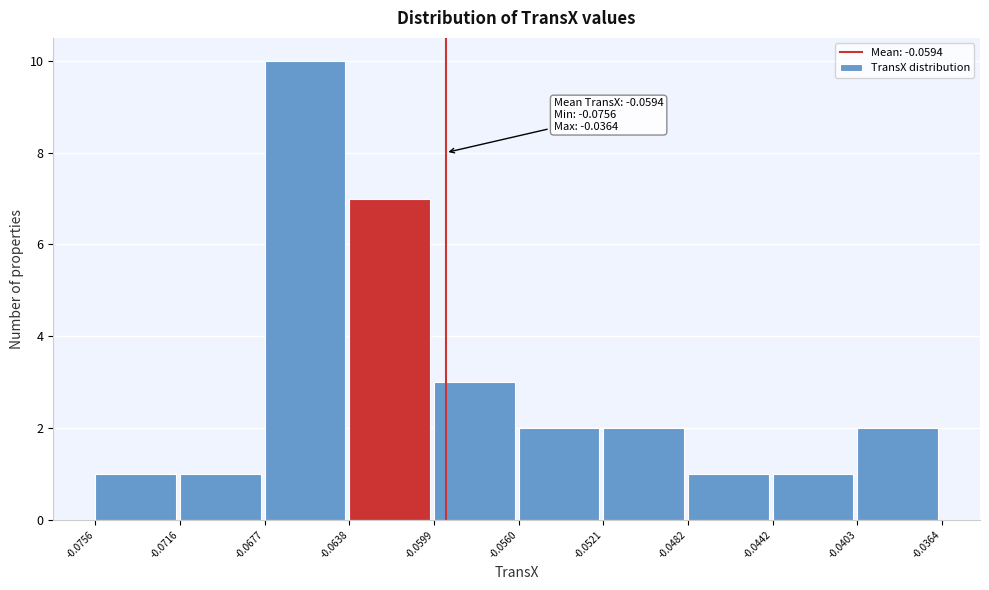

Over which range of the x-axis is the bar tallest?

-0.0677 to -0.0638